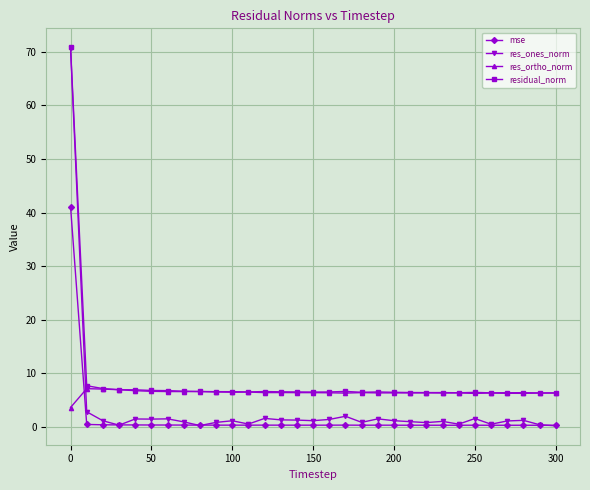

How many distinct data groups are displayed?

4